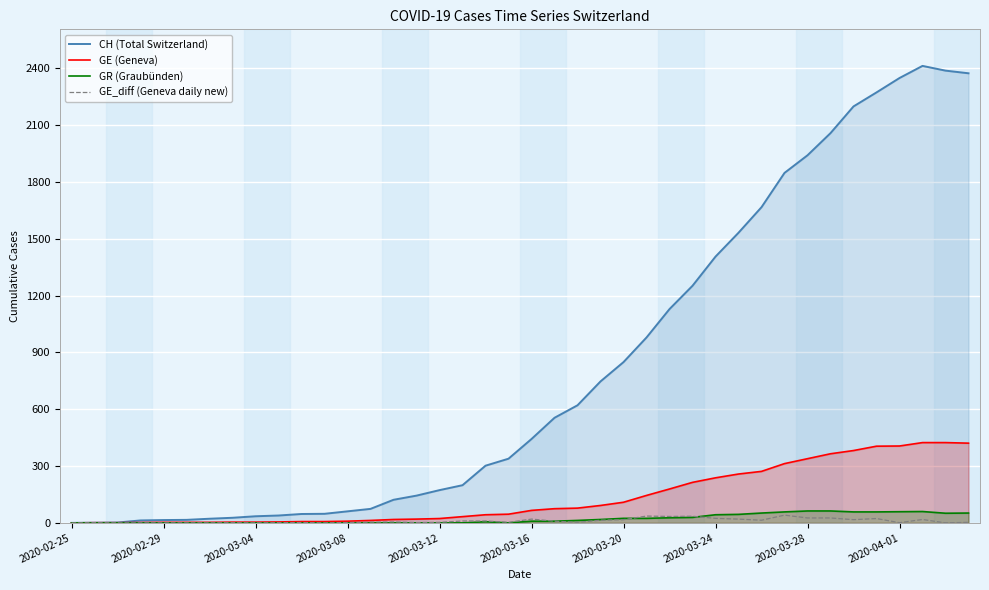

What is the highest value of the CH (Total Switzerland) series?

2413